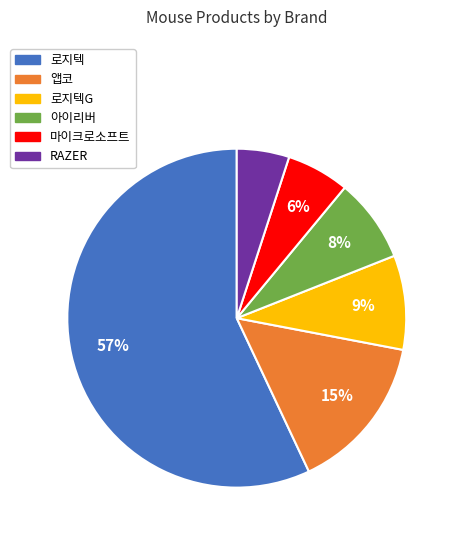

To the nearest percent, what is the average slice percentage?

17%